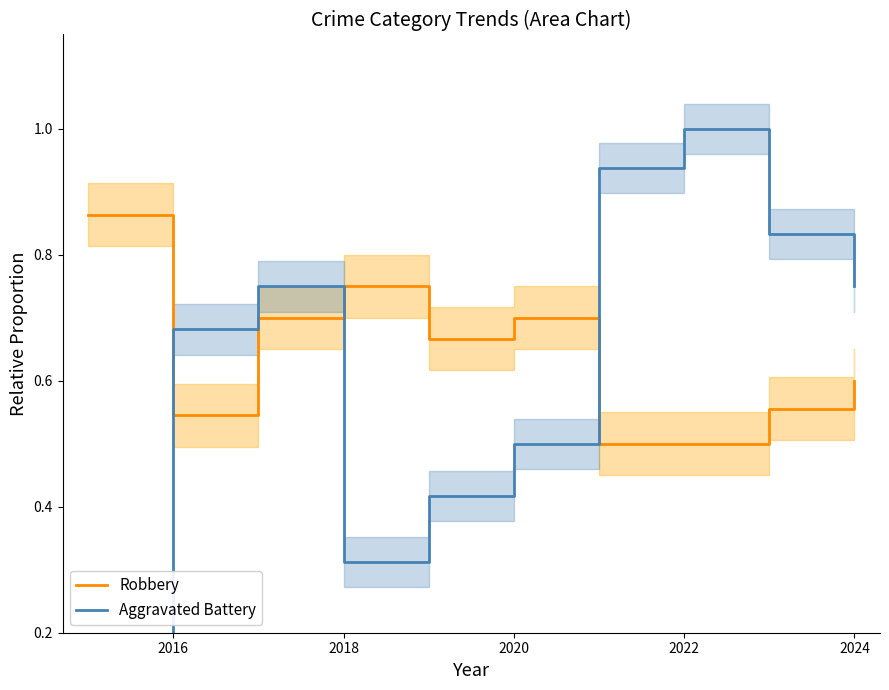

What is the label of the 2nd point from the left?

2016